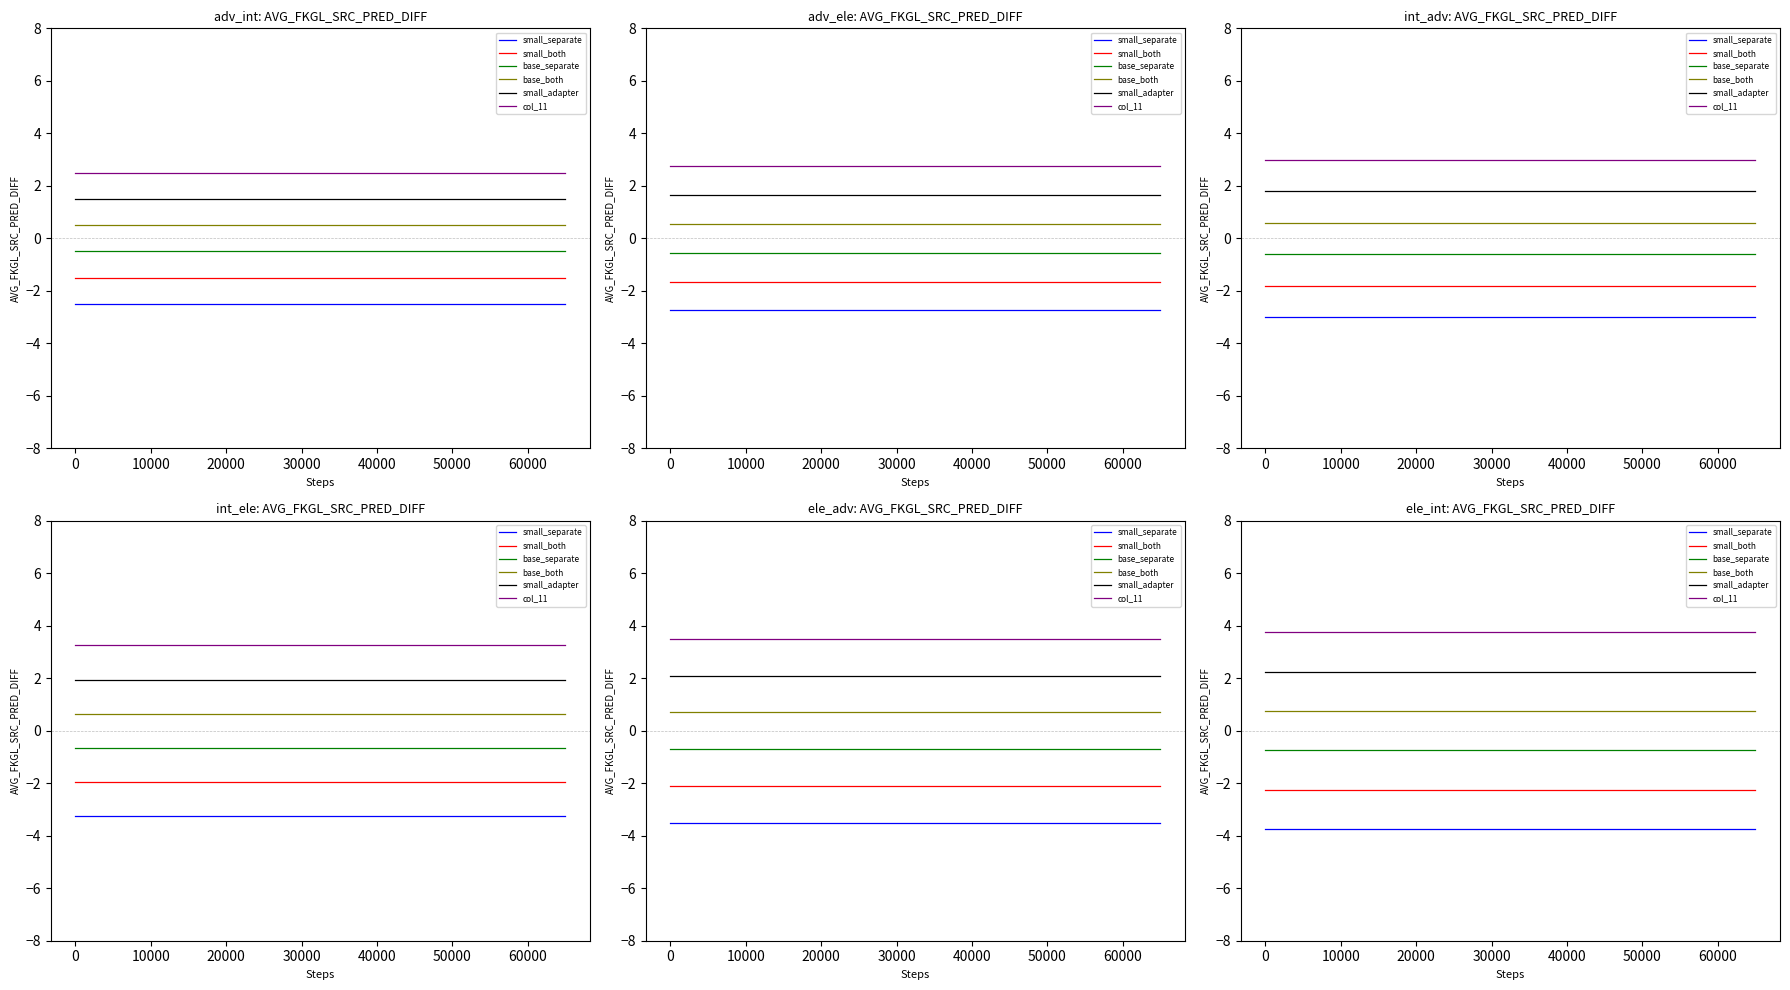

True or false: small_adapter and col_11 cross at least once.

False